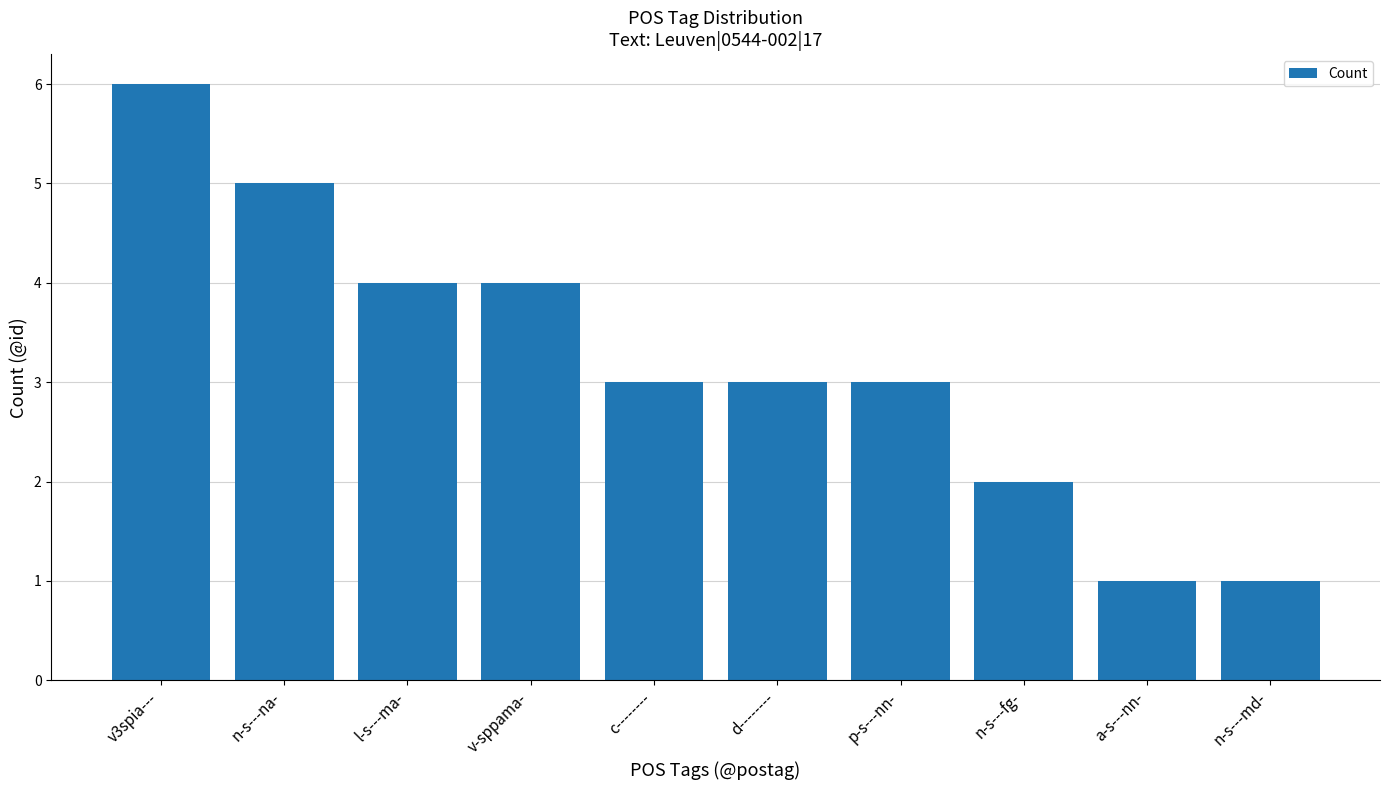

What is the label of the 3rd bar from the left?

l-s---ma-